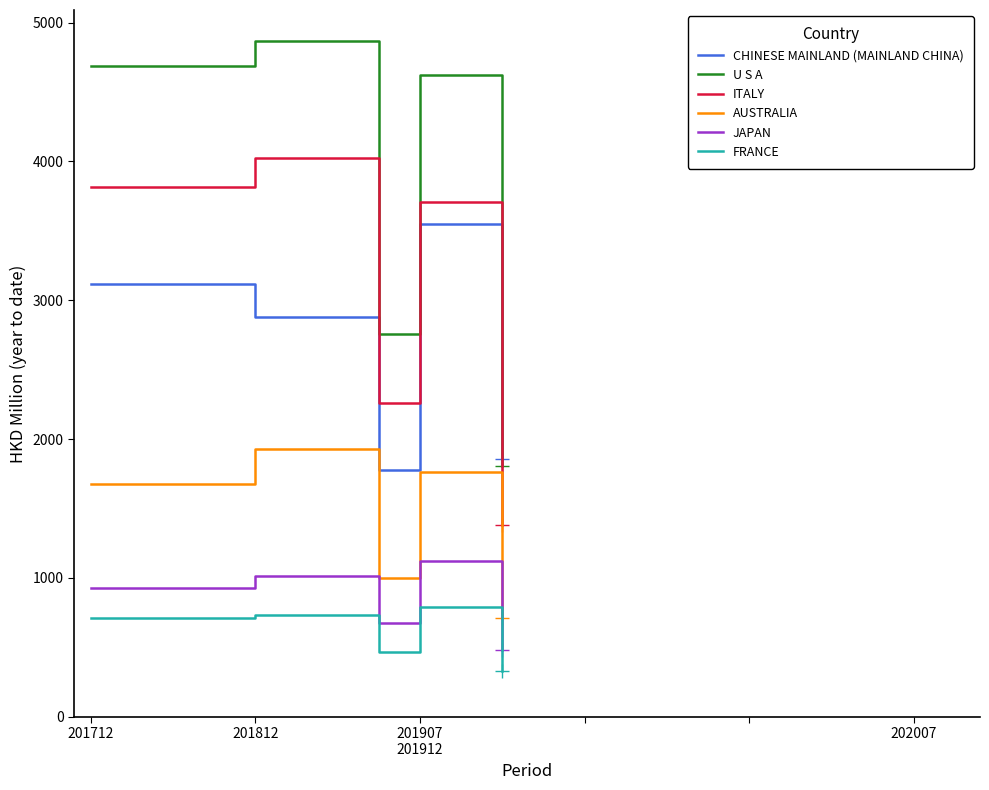

What is the maximum value shown in the chart?

4863.5